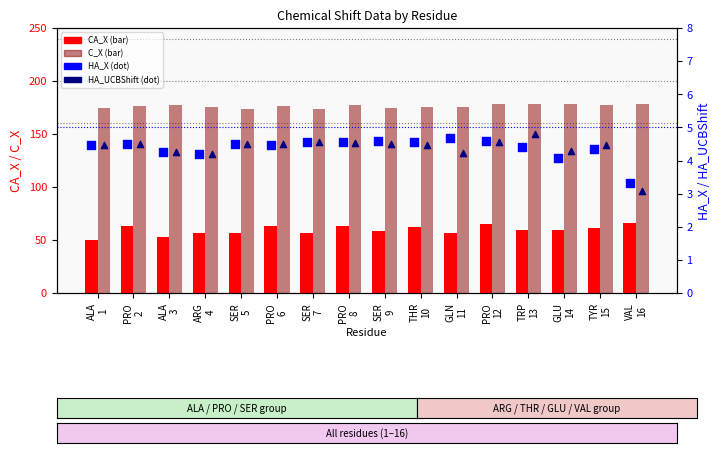

Which series has the largest Y range (max minus min)?

CA_X